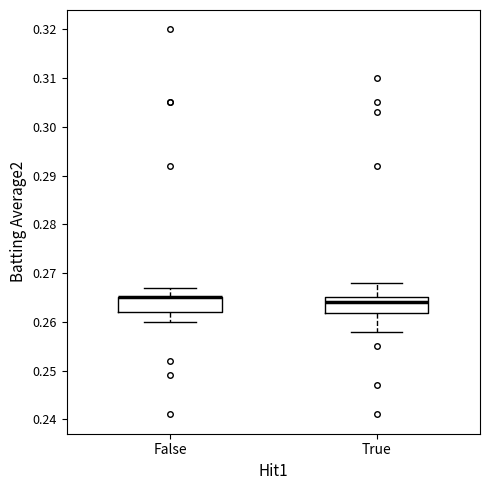

Where does the median line of the box for True sit on the y-axis? The values are not printed on the chart, so give them approximately, as read against the axis.

0.264